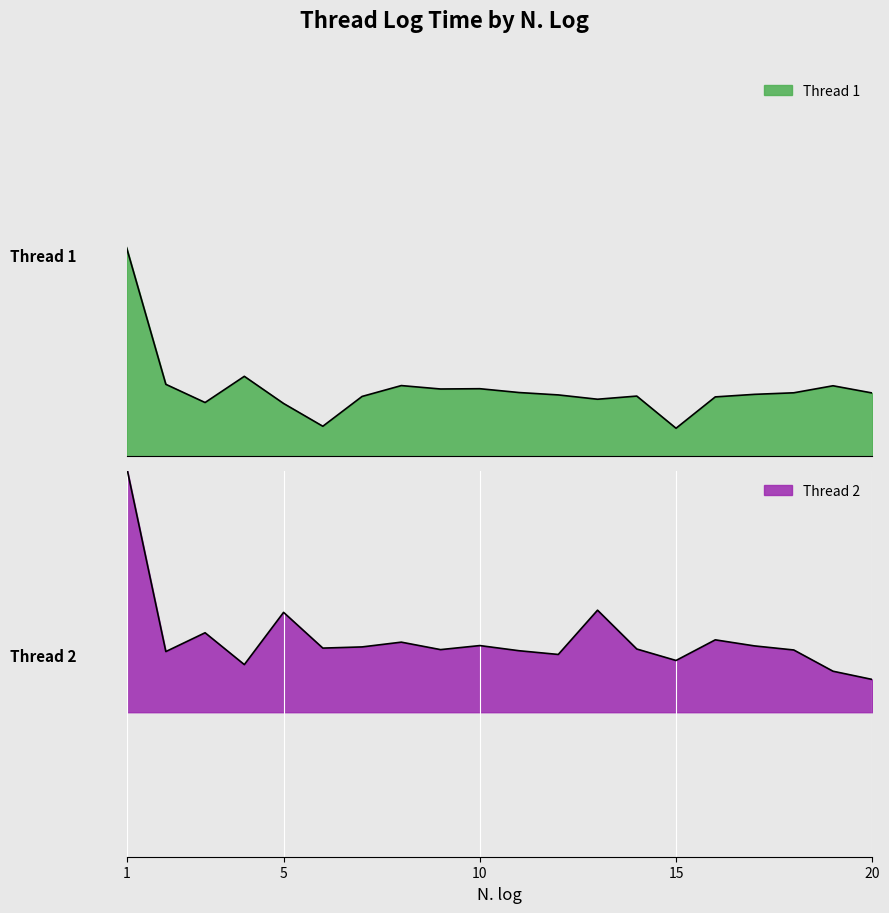

What is the value of the Thread 1 point at the 13th from the left?

237200